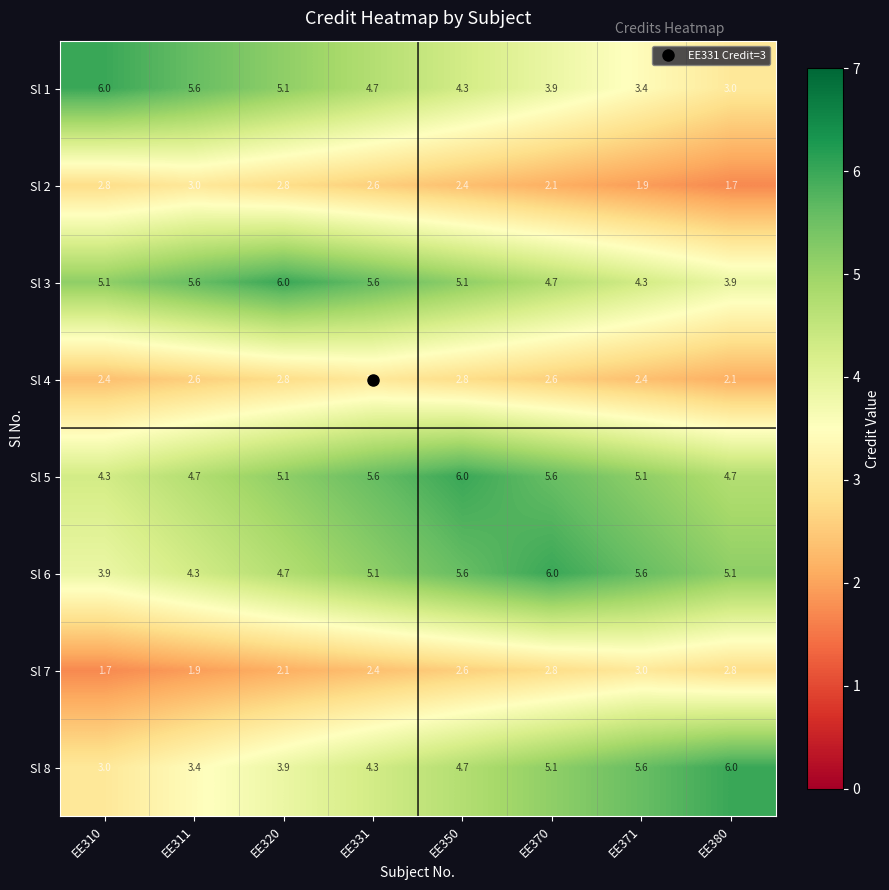

True or false: Sl 3 has a value of 6.0 at EE320.

True